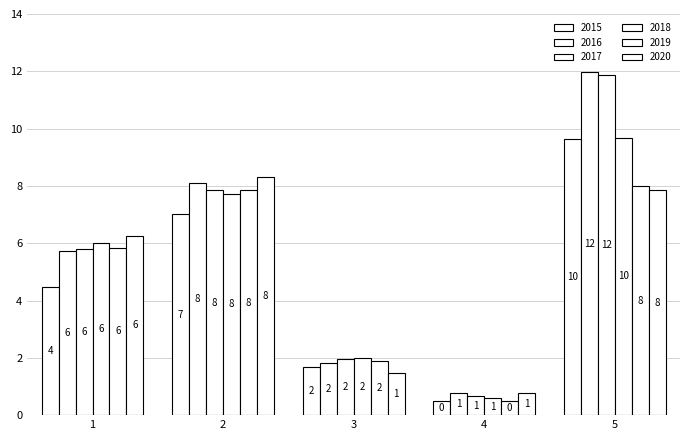

What is the minimum value shown in the chart?

0.5